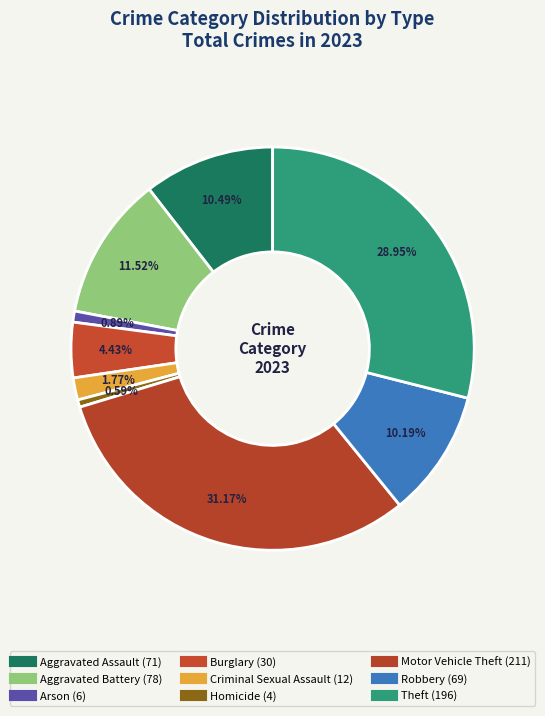

What percentage is the Homicide slice, to the nearest percent?

1%